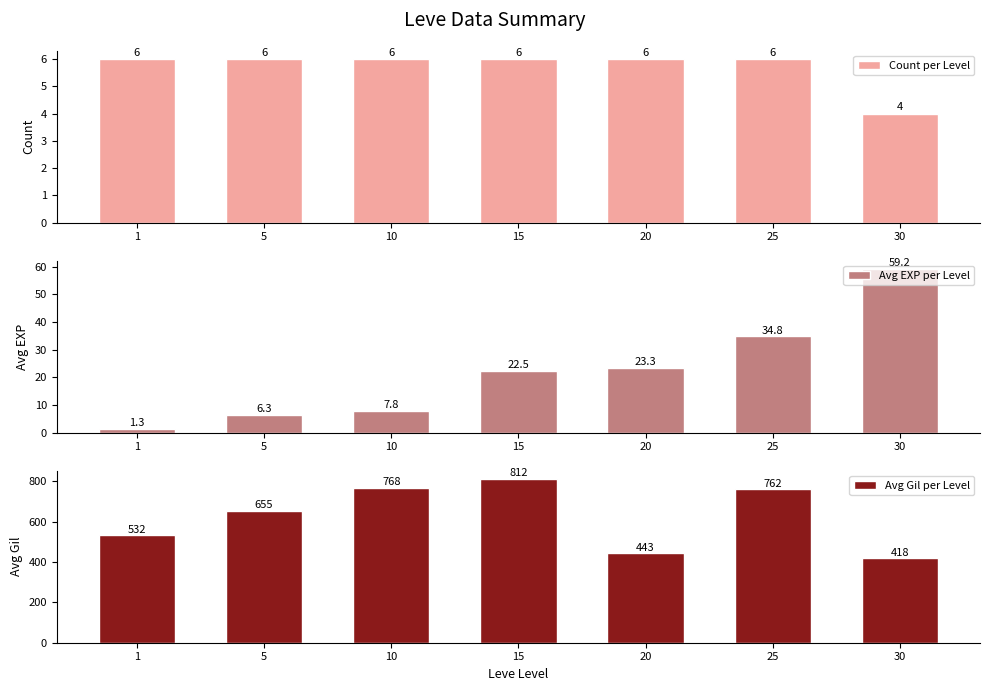

At which label does Count per Level reach its peak?

1